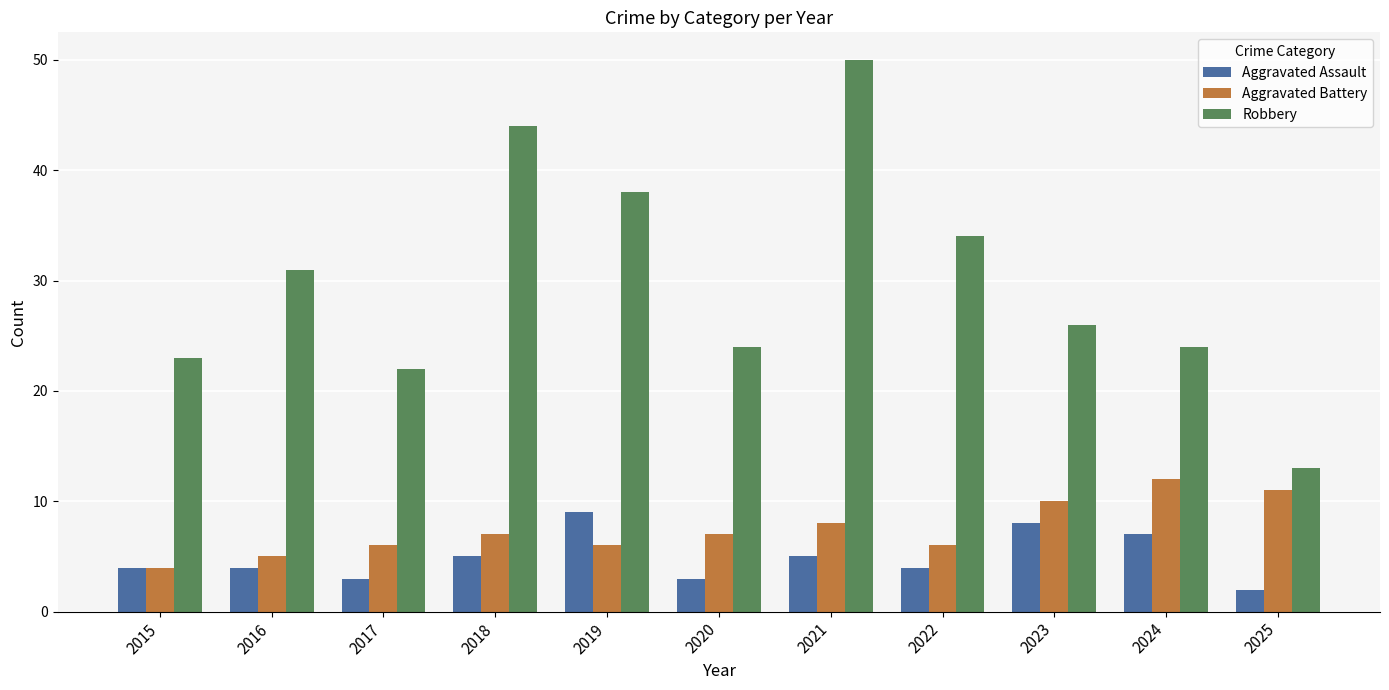

Is it true that Robbery equals 34 at 2022?

True